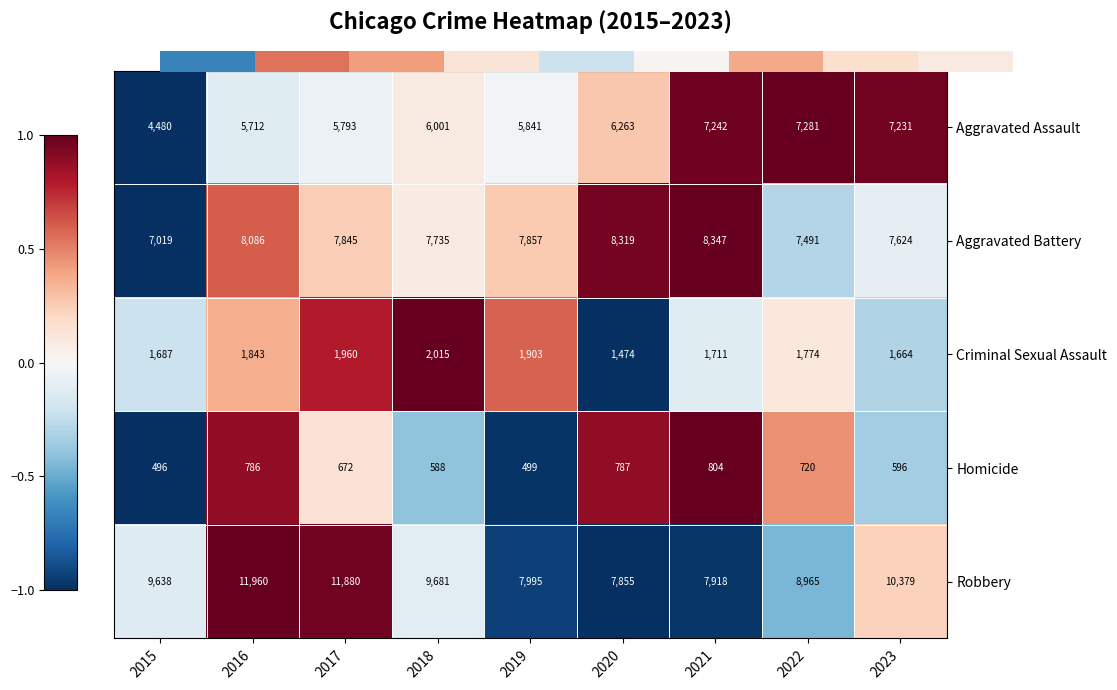

Which series has the largest total across all categories?

Robbery